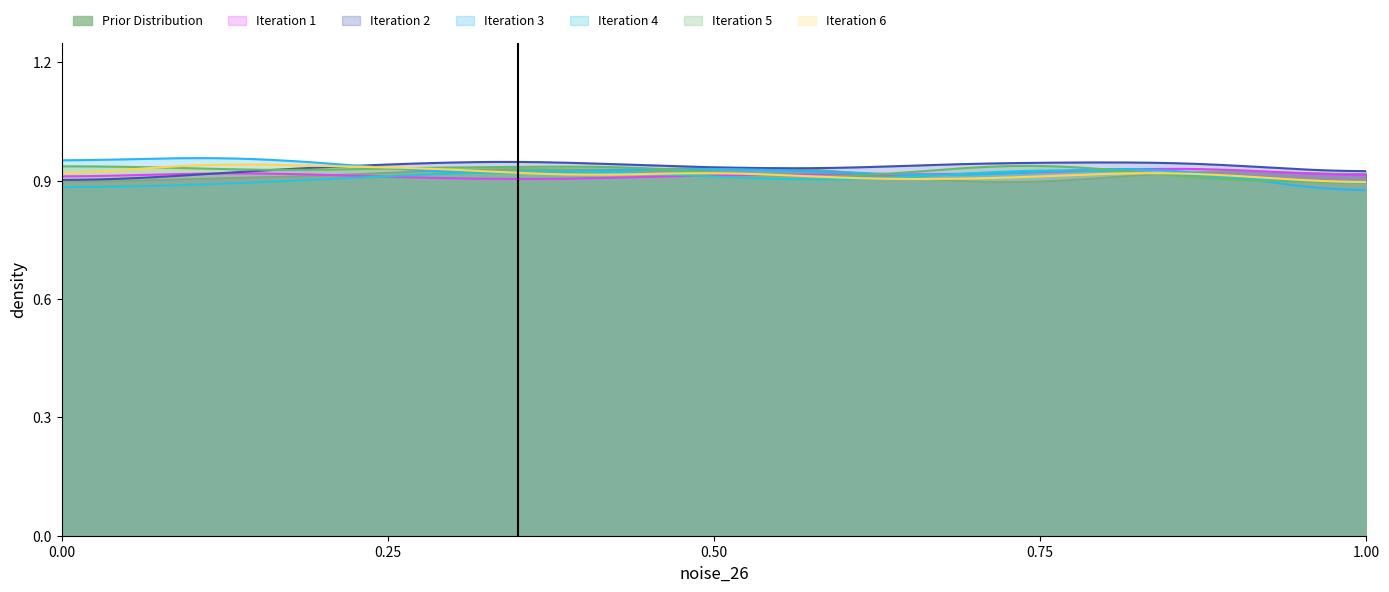

What is the difference between the maximum and second lowest values in the Iteration 5 series?

1